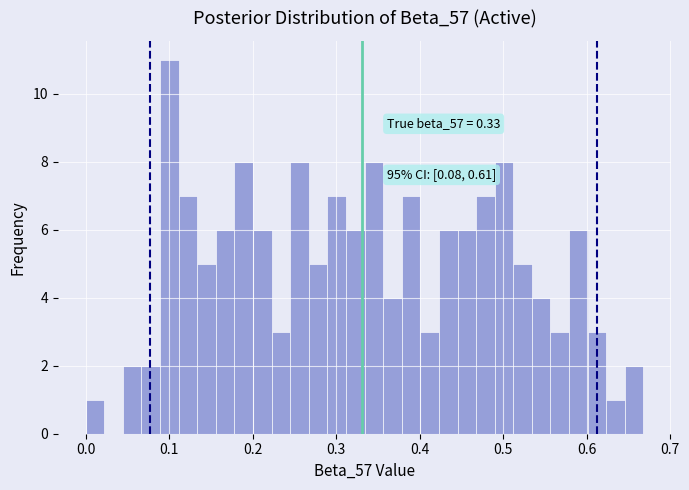

Read against the x-axis, roughly where is the centre of the tallest bar?

0.10